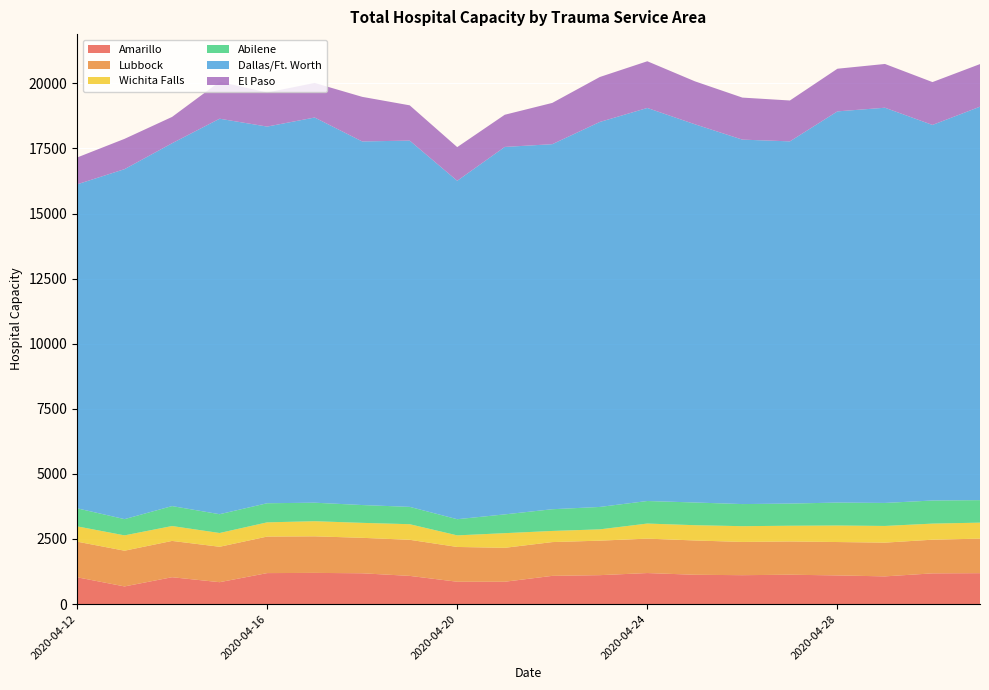

Reading right to left, list all the values displayed in this chart.

Amarillo: 1187	1180	1064	1101	1128	1110	1126	1192	1111	1084	858	858	1083	1183	1198	1190	841	1032	678	1030
Lubbock: 1327	1293	1296	1282	1277	1277	1317	1322	1325	1297	1303	1336	1386	1362	1404	1403	1360	1394	1372	1368
Wichita Falls: 614	618	641	635	604	605	587	579	434	428	563	445	599	575	581	546	529	572	589	588
Abilene: 864	887	884	881	851	849	872	866	861	834	721	621	666	684	711	734	722	766	624	693
Dallas/Ft. Worth: 15112	14425	15179	15025	13912	13998	14527	15096	14786	14021	14113	12998	14067	13965	14794	14467	15190	13936	13442	12442
El Paso: 1636	1646	1681	1638	1570	1614	1650	1794	1727	1585	1236	1293	1355	1713	1328	1309	1420	1011	1164	1030